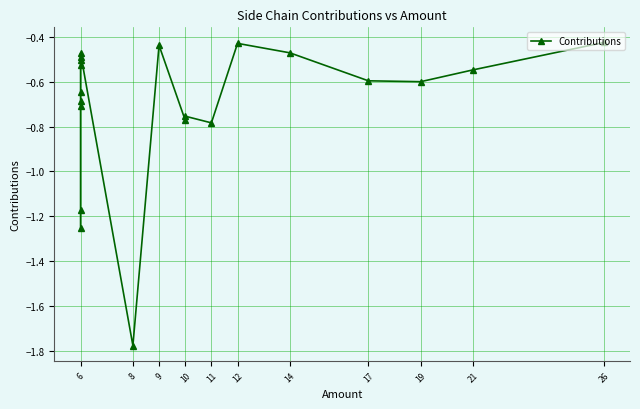

True or false: the data shows -0.3 at 9.

False